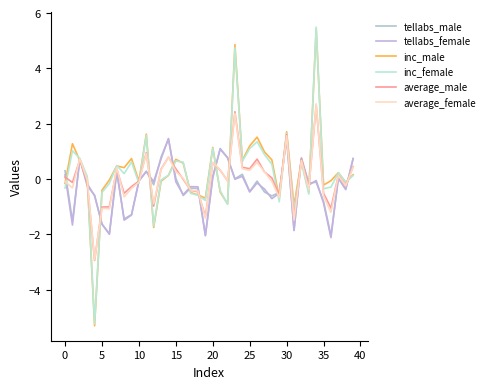

True or false: average_female has more than 0 points higher than both neighbors.

True